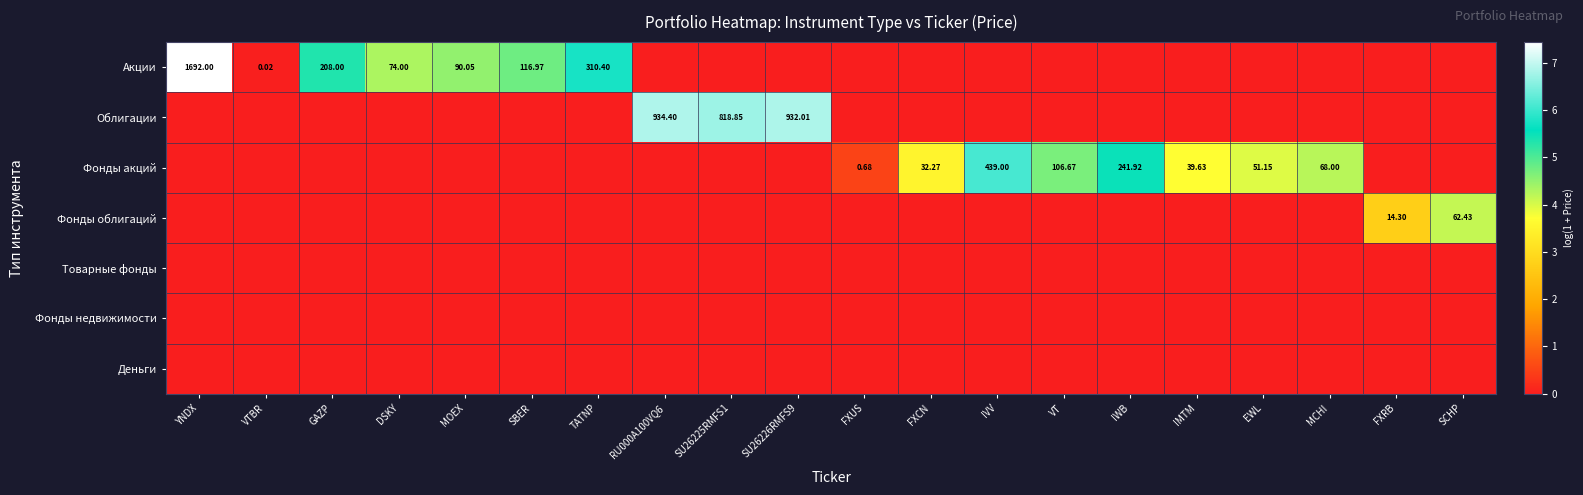

Which series has the widest spread of values?

Акции